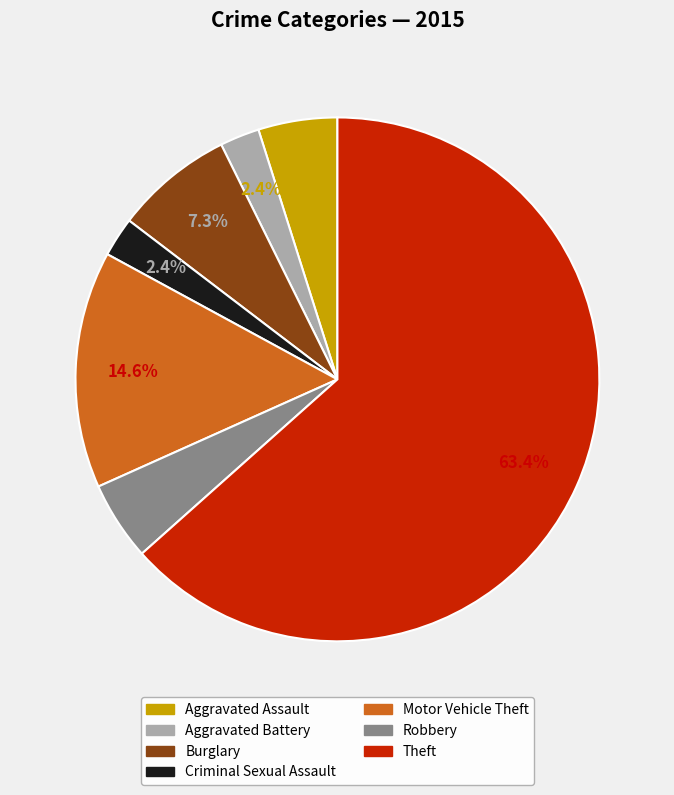

Is there any slice that represents more than half of the pie?

Yes